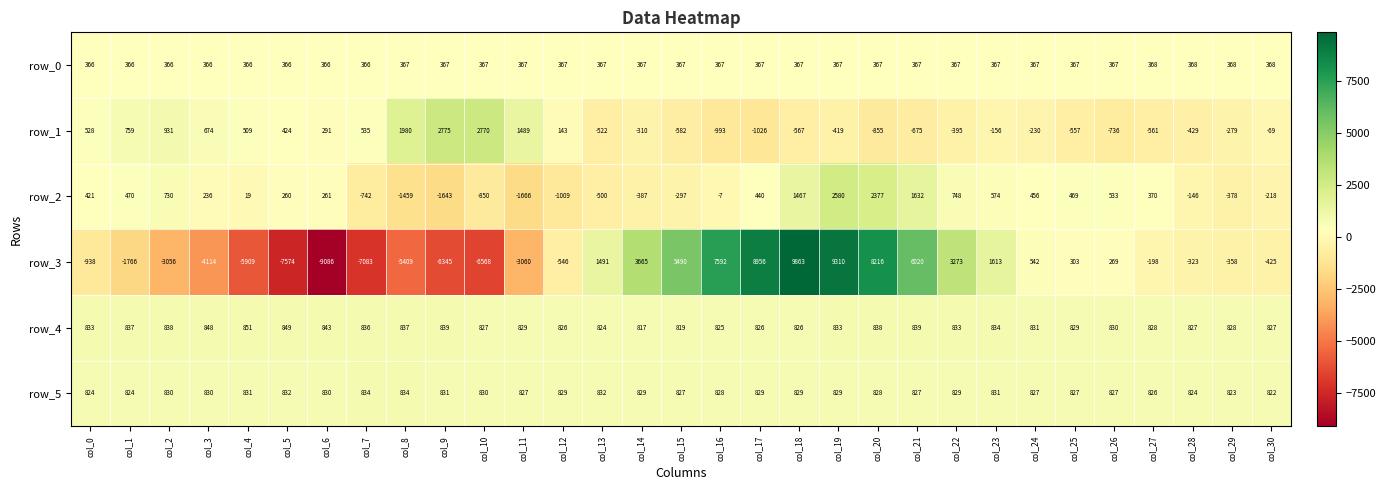

How many values in the row_2 series are below 260?

15